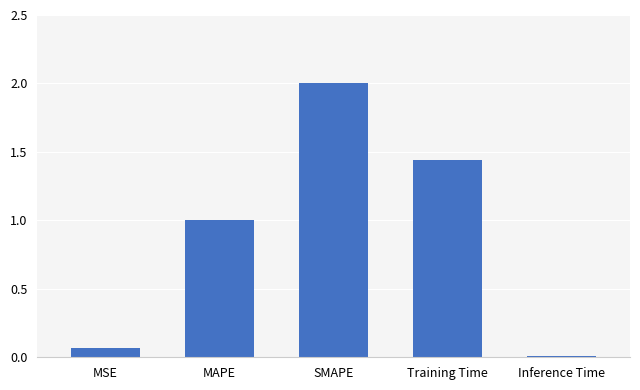

What is the difference between the maximum and minimum values?

2.0